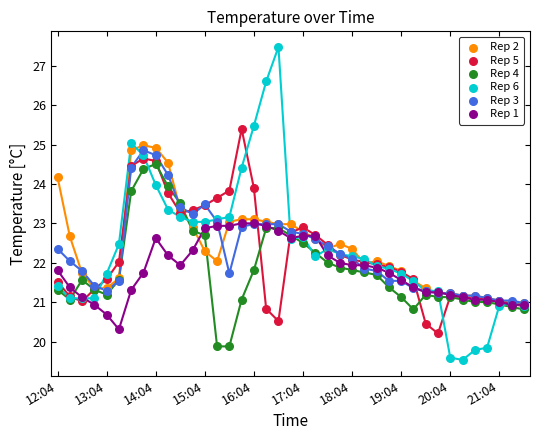

Which series reaches the maximum Y coordinate?

Rep 6